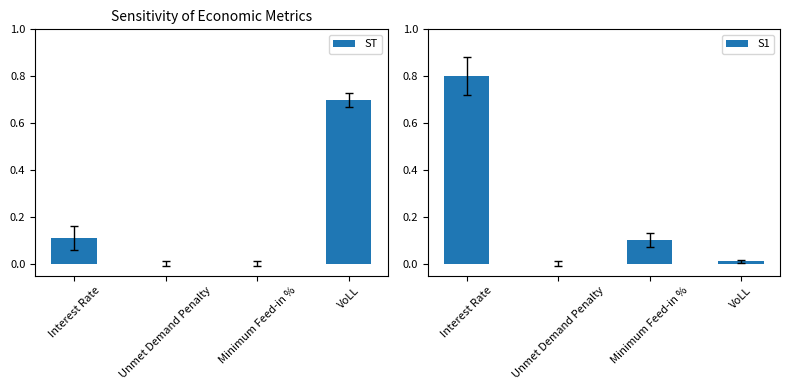

What position from the left is Unmet Demand Penalty?

2